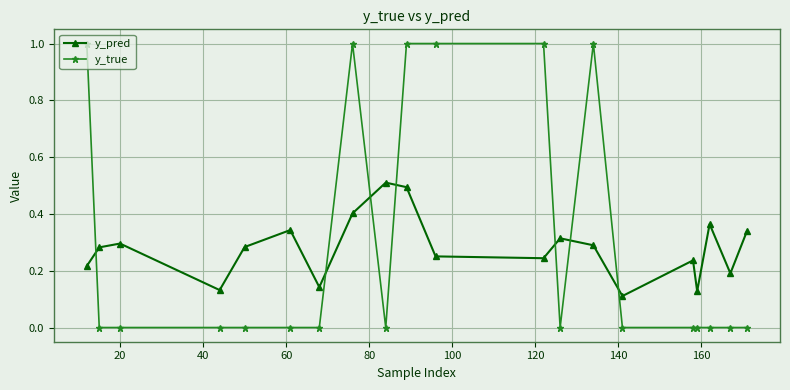

How many distinct data groups are displayed?

2